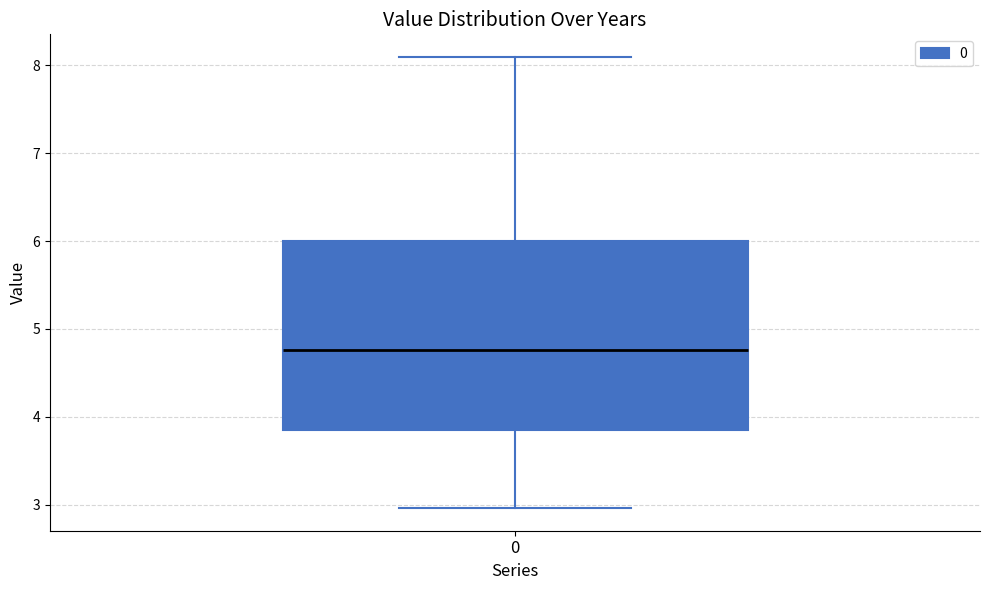

Transcribe this box plot: give where the median line is, the range the box spans, and where the two whiskers end, as read against the y-axis. The values are not printed on the chart, so give them approximately, as read against the axis.

median 4.8, box 3.8 to 6.0, whiskers 3.0 to 8.1